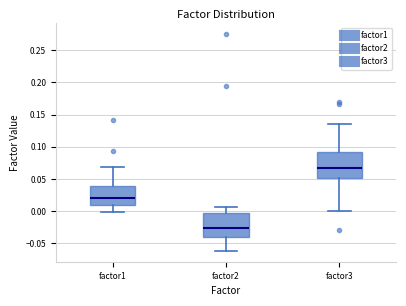

Which box's median line is the highest?

factor3